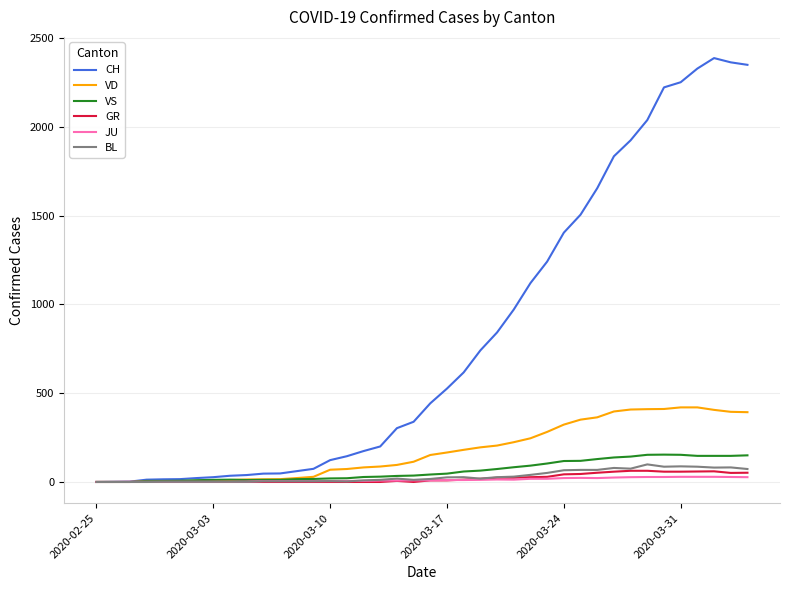

Which series has the largest total across all categories?

CH